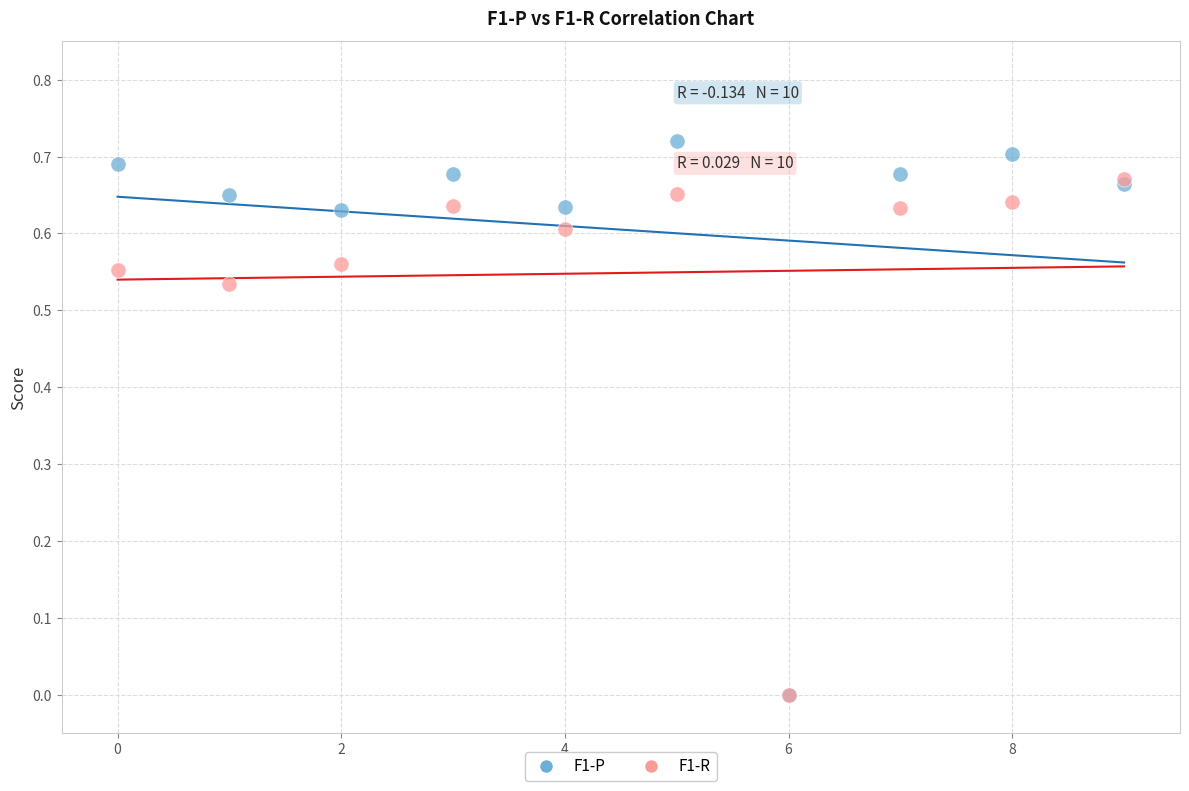

What are all the series names shown in the legend?

F1-P, F1-R